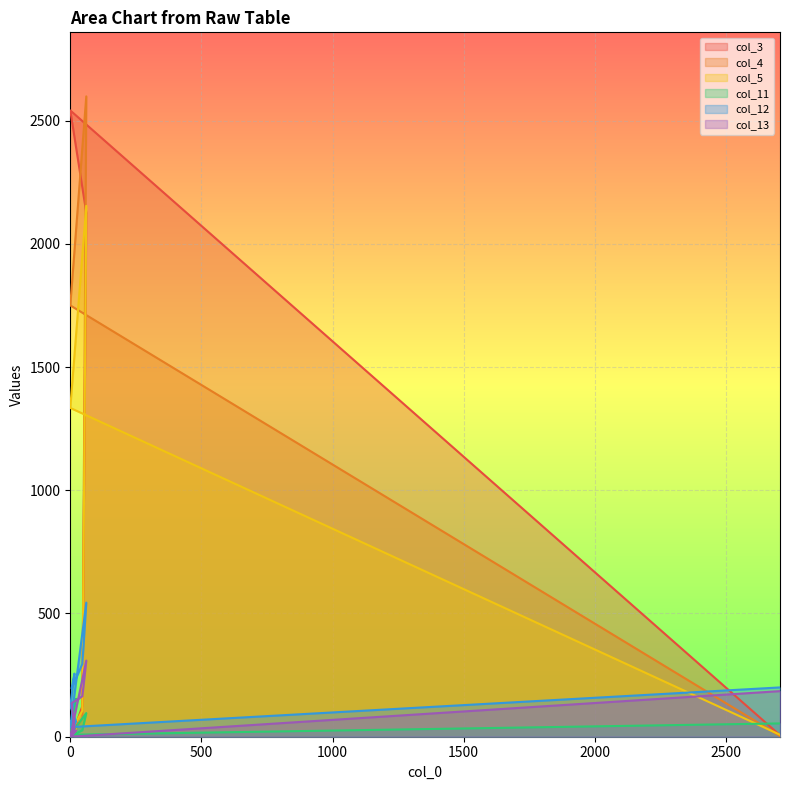

True or false: col_12 and col_13 intersect in this chart.

False